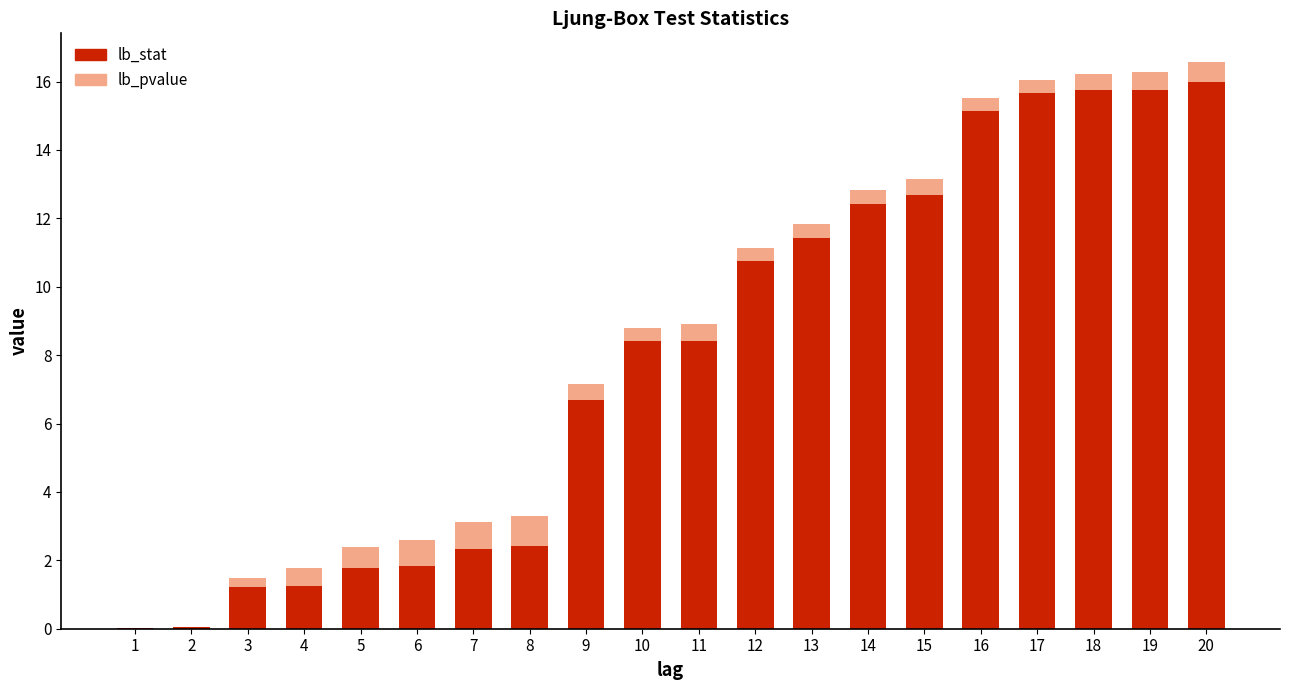

What is the difference between the lb_stat values at 6 and 16?

13.3